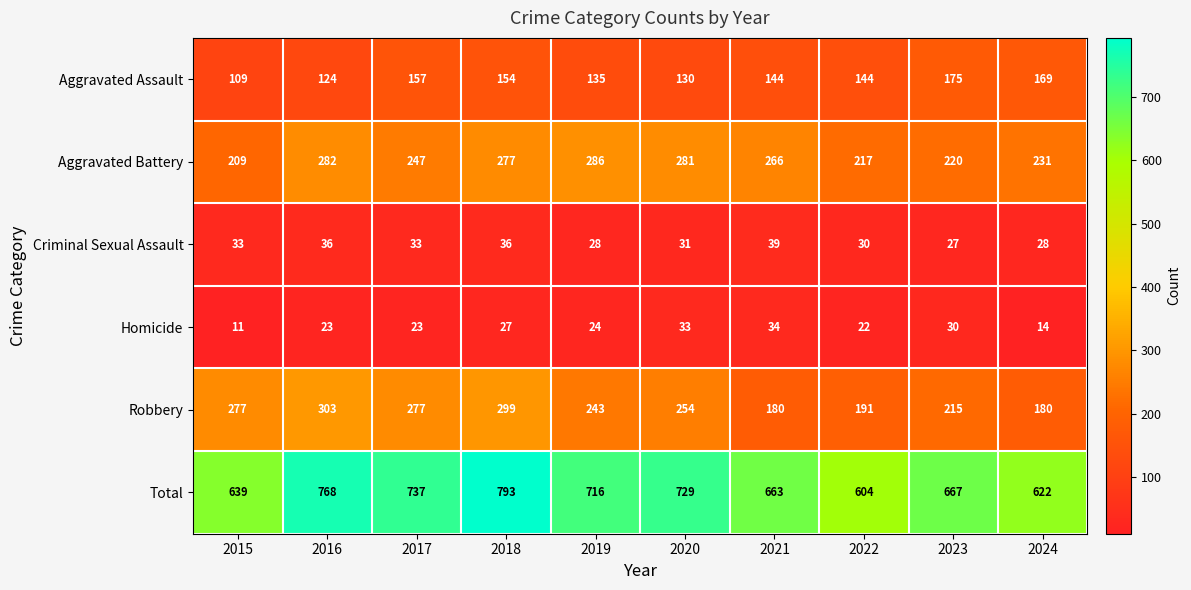

The value of Total at 2020 is 729. True or false?

True